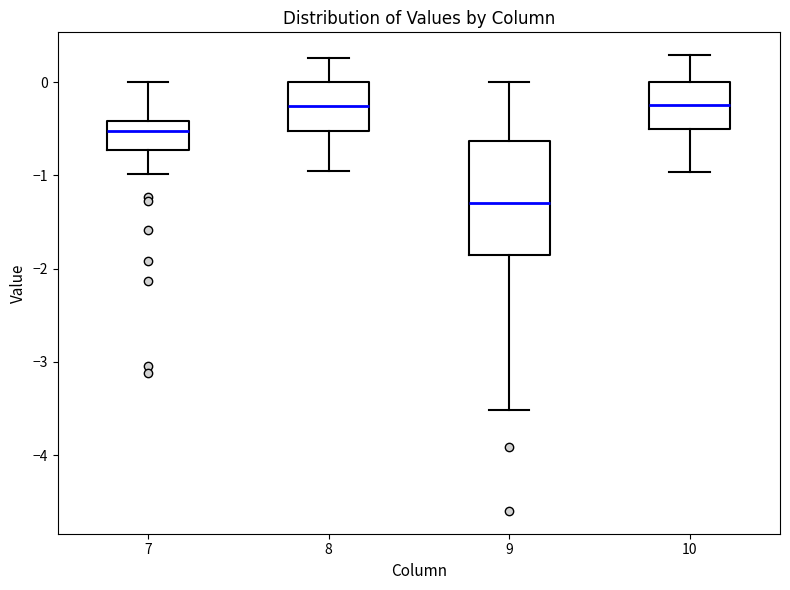

Which box has the lowest median line?

9